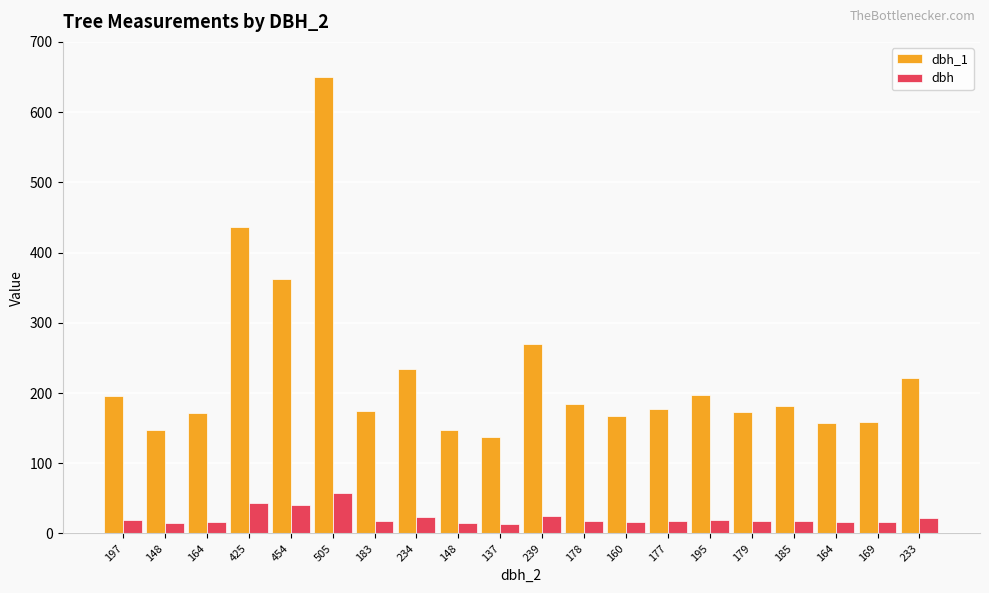

What is the difference between the dbh values at 183 and 239?

7.6